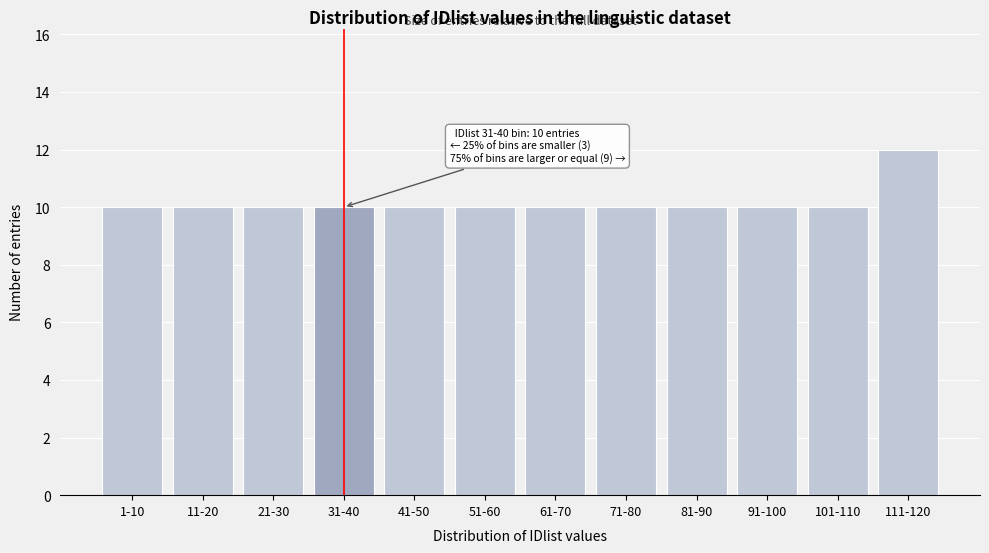

Reading left to right, what are all the values shown in this chart?

1-10=10	11-20=10	21-30=10	31-40=10	41-50=10	51-60=10	61-70=10	71-80=10	81-90=10	91-100=10	101-110=10	111-120=12